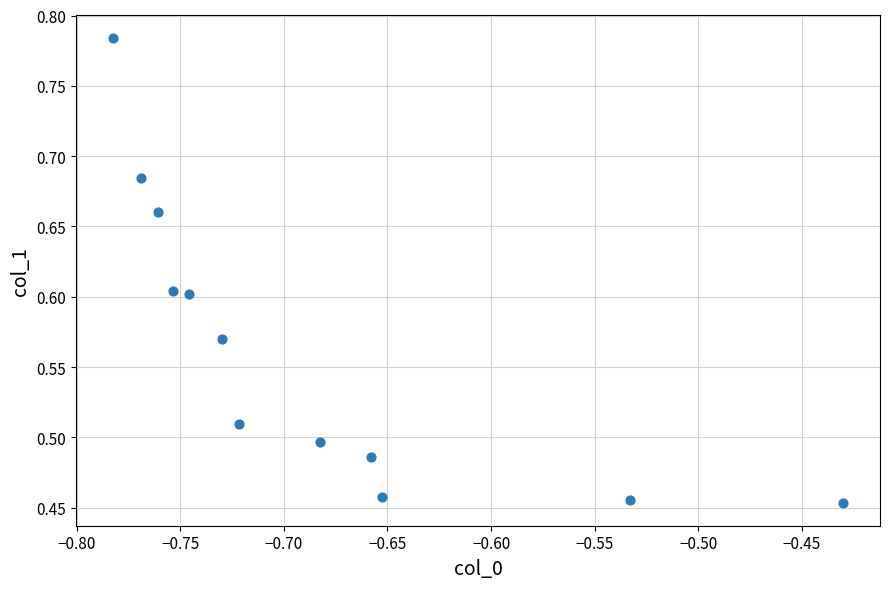

What is the range of X values (max minus min)?

0.4